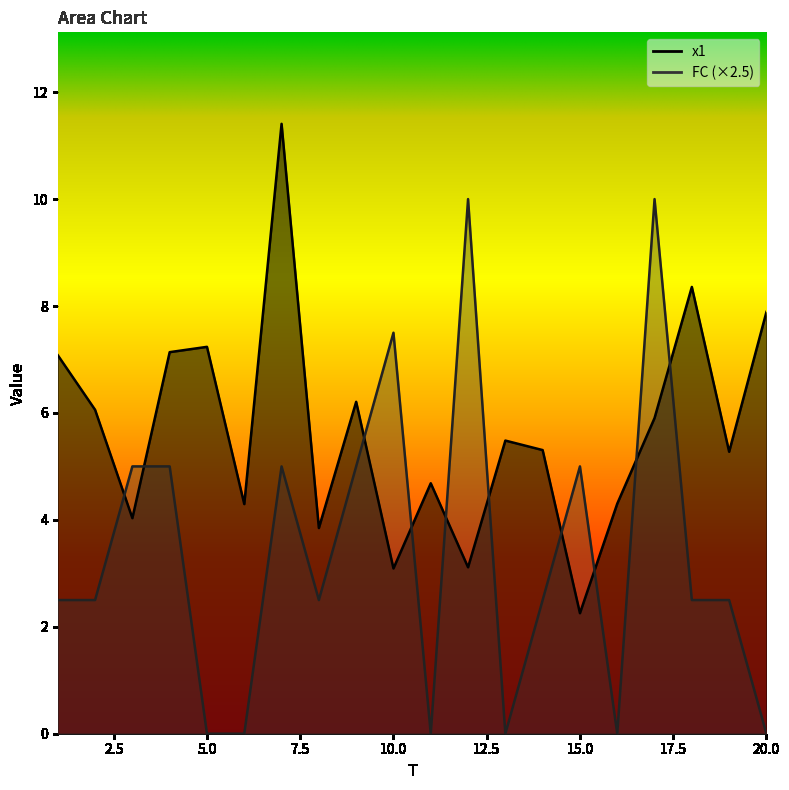

Is the value of x1 at 6 greater than the value of FC at 19?

Yes